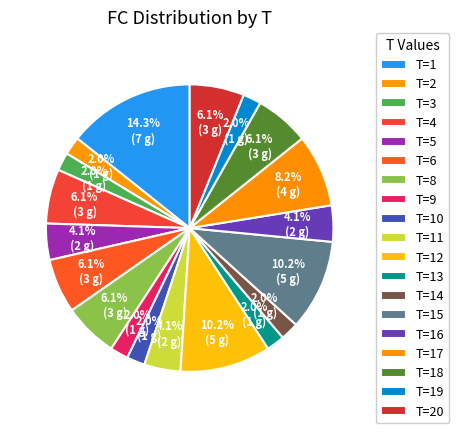

Count the number of slices in the pie.

19